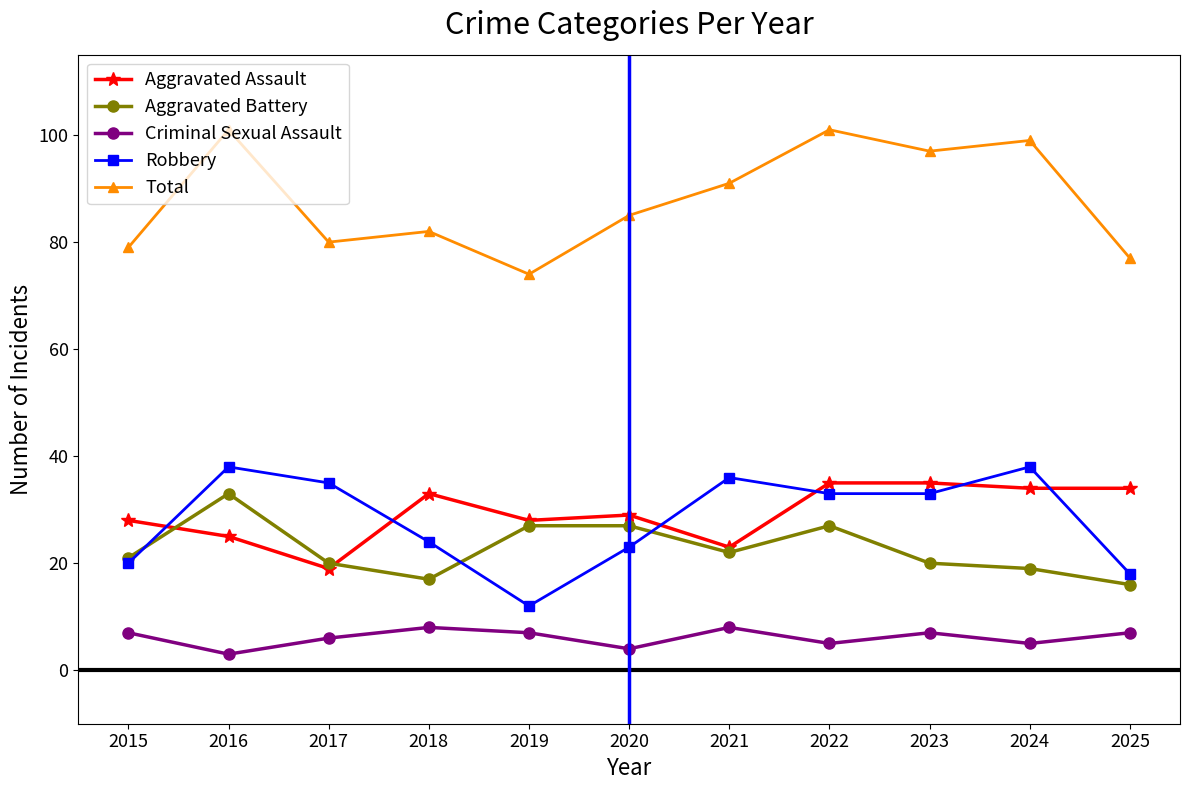

True or false: Total and Robbery intersect in this chart.

False